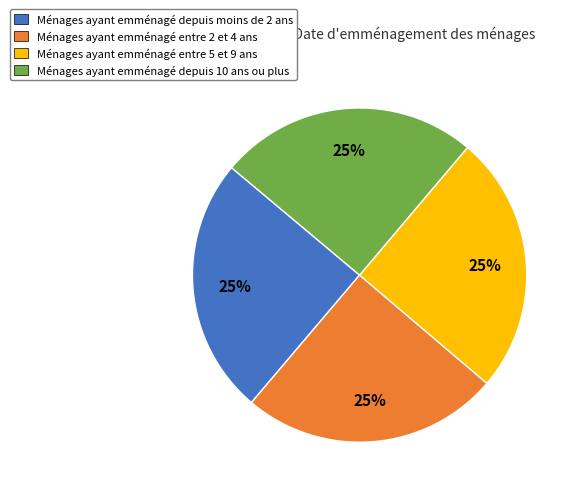

To the nearest percent, what is the average slice percentage?

25%